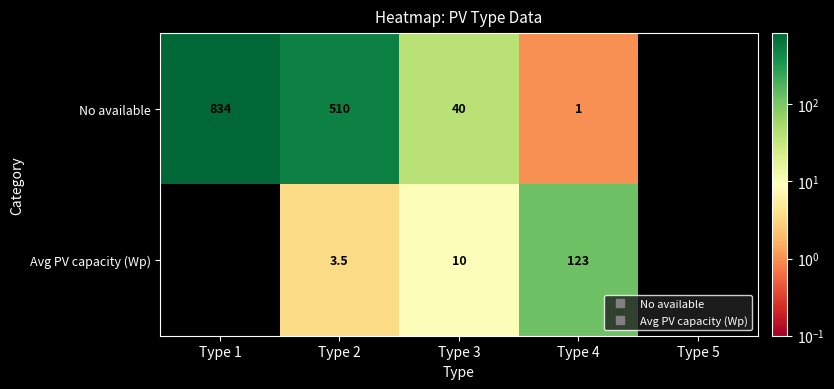

Reading right to left, what are all the values shown in this chart?

No available: 0.0	1.0	40.0	510.0	834.0
Avg PV capacity (Wp): 0.0	123.0	10.0	3.5	0.0